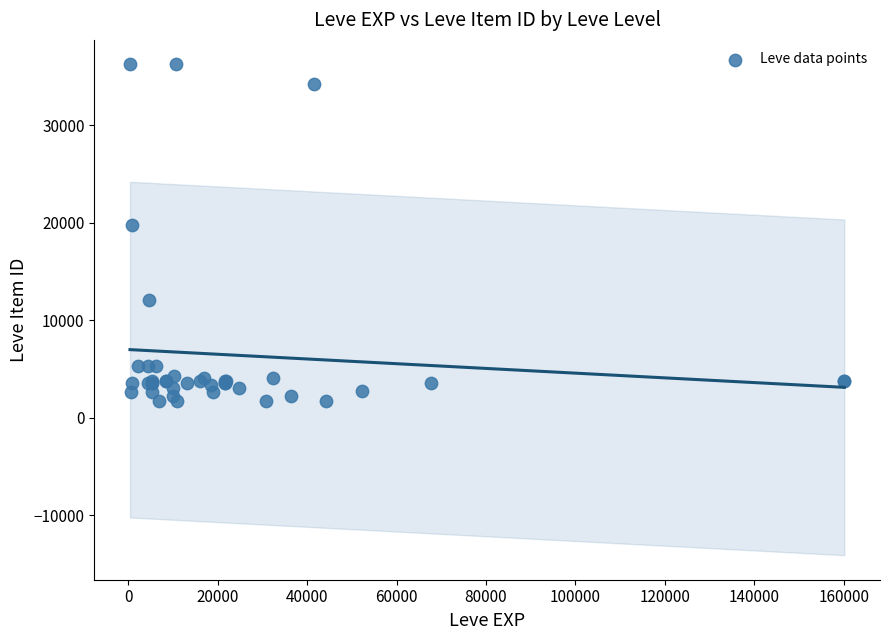

What Y value in the scatter plot is closest to 18967?

19744